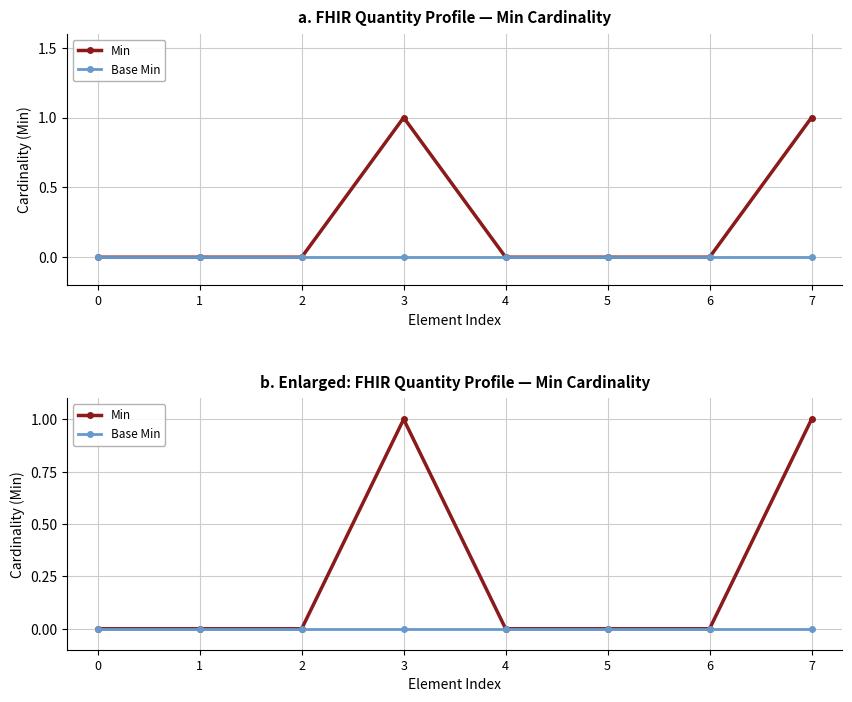

True or false: Min has a value of 0 at 3.

False